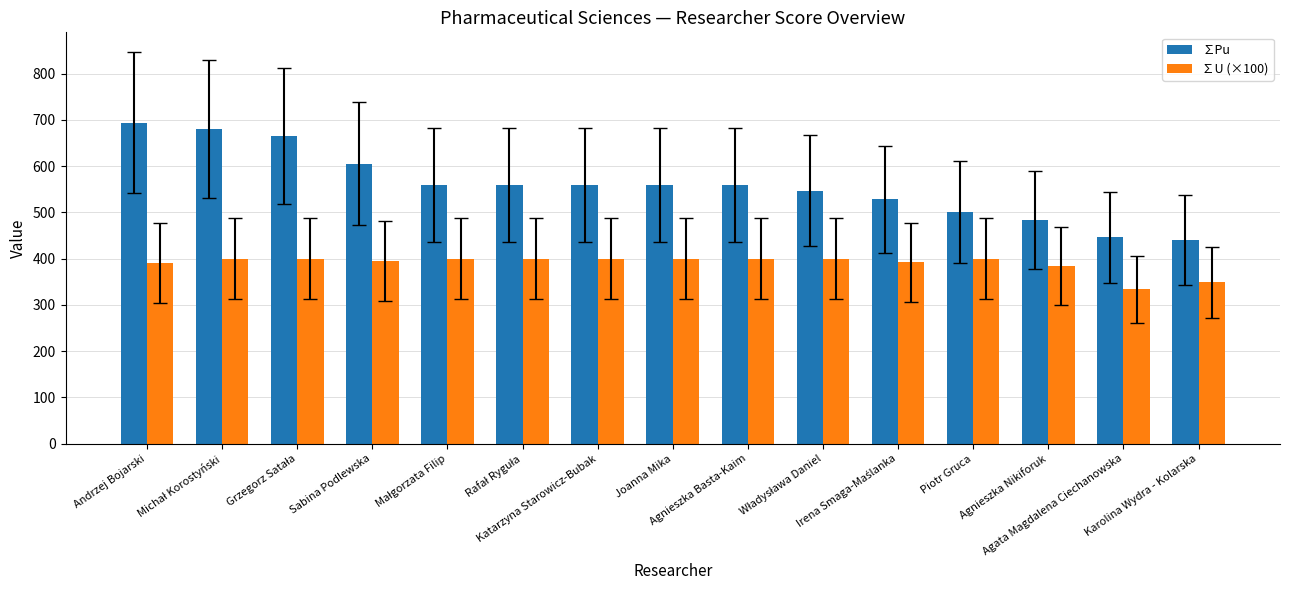

Is it true that ∑U (×100) equals 671.0 at Agnieszka Basta-Kaim?

False